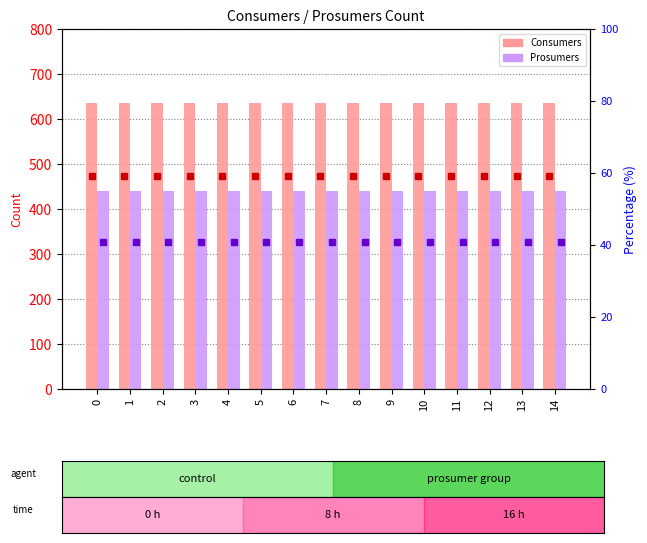

True or false: Prosumers % has a value of 40.9 at 7.

True